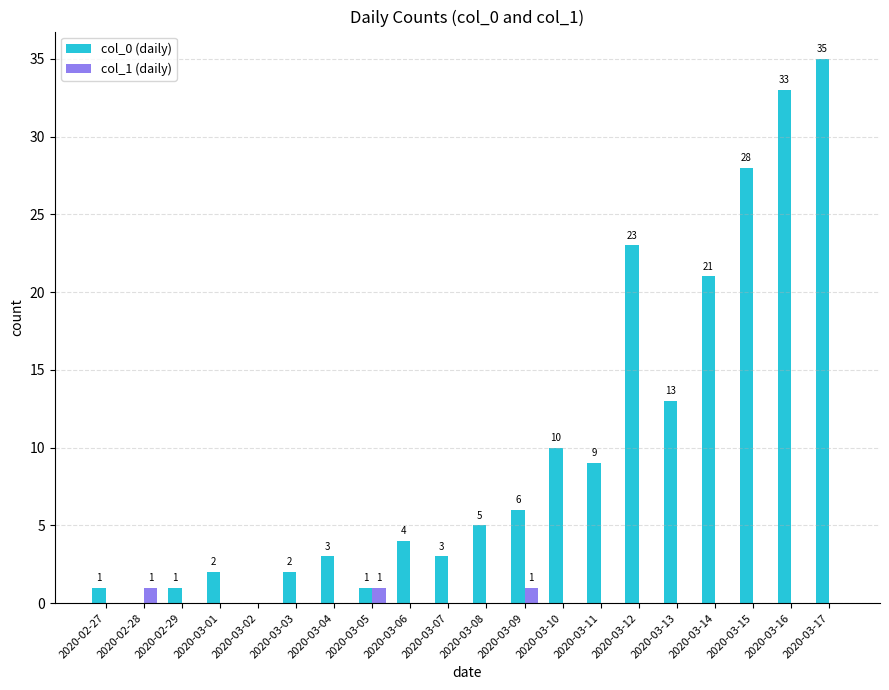

Between 2020-02-27 and 2020-03-06, which series saw the biggest shift?

col_0 (daily)